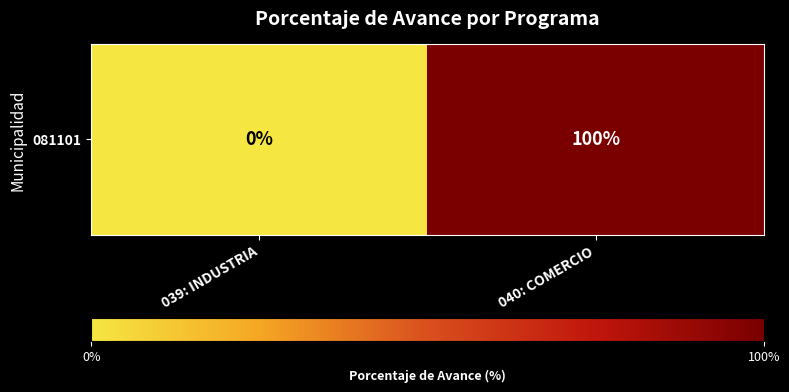

The value at 039: INDUSTRIA is 54. True or false?

False